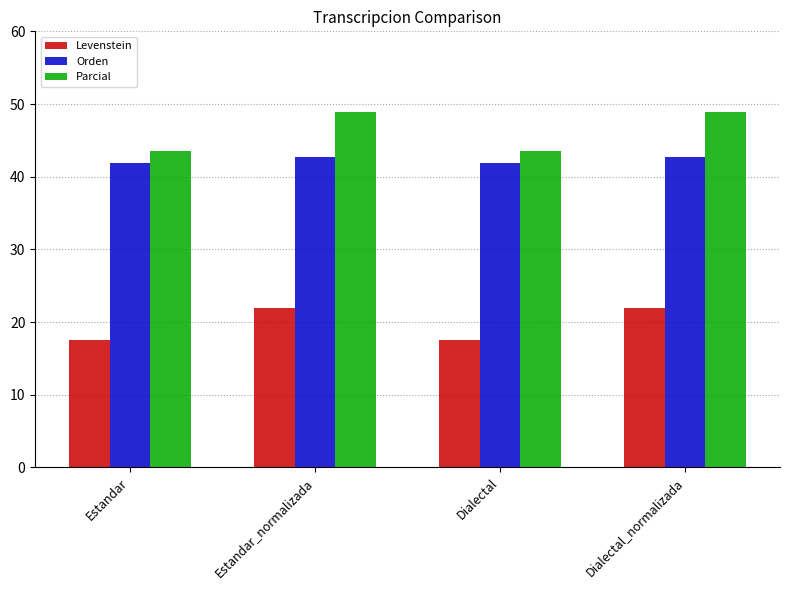

How many groups of bars are there?

4